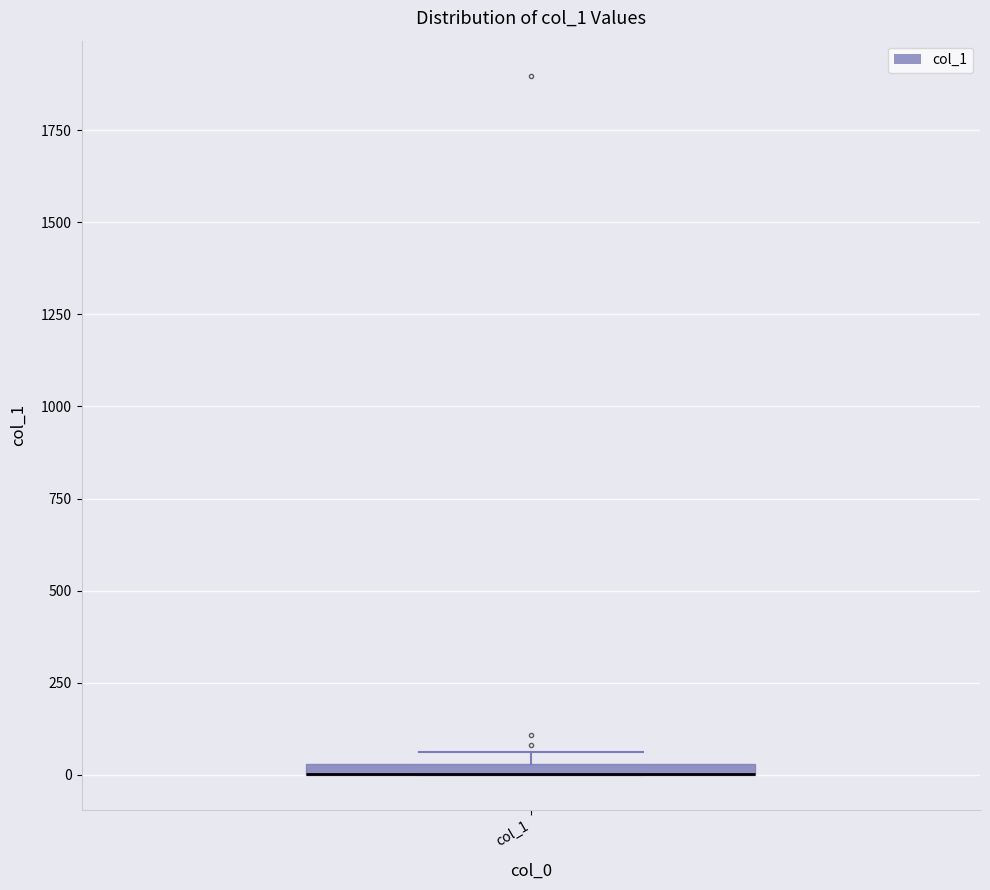

Where is the lower edge of the box for col_1 on the y-axis? The values are not printed on the chart, so give them approximately, as read against the axis.

0